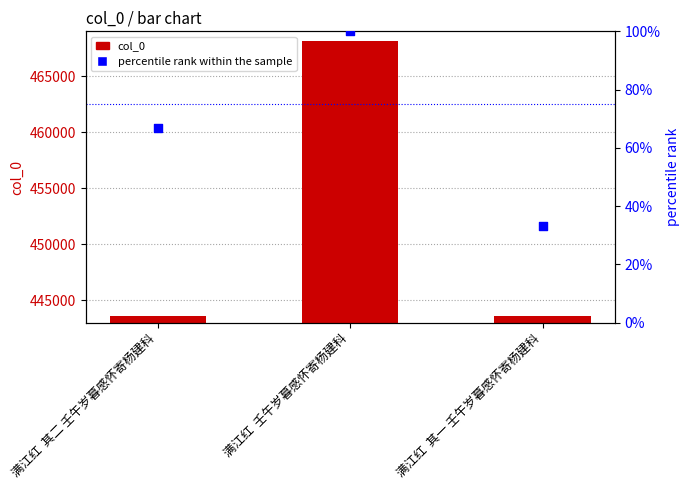

At how many categories does at least one series exceed 235804?

3